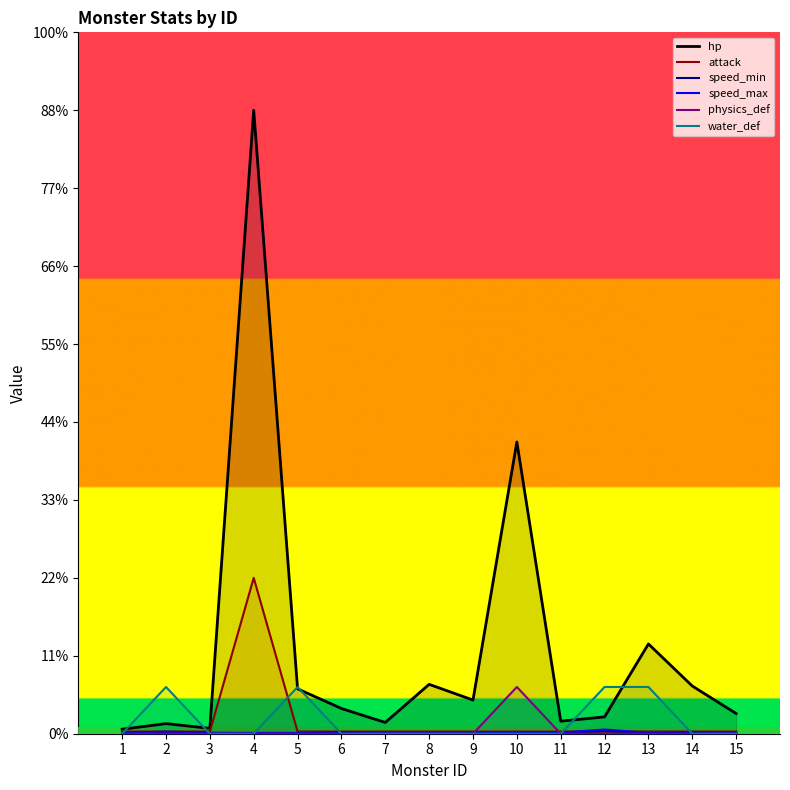

Is it true that speed_max equals 116 at 3?

False